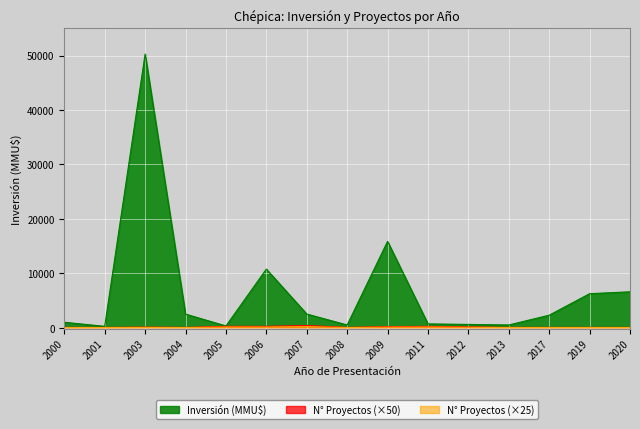

Reading left to right, list all the values displayed in this chart.

Inversión (MMU$): 2000=1000	2001=250	2003=50300	2004=2500	2005=322	2006=10772	2007=2511	2008=500	2009=15872	2011=700	2012=600	2013=500	2017=2300	2019=6250	2020=6600
Número de Proyectos: 2000=50	2001=50	2003=100	2004=50	2005=250	2006=250	2007=400	2008=50	2009=200	2011=250	2012=150	2013=50	2017=50	2019=50	2020=50